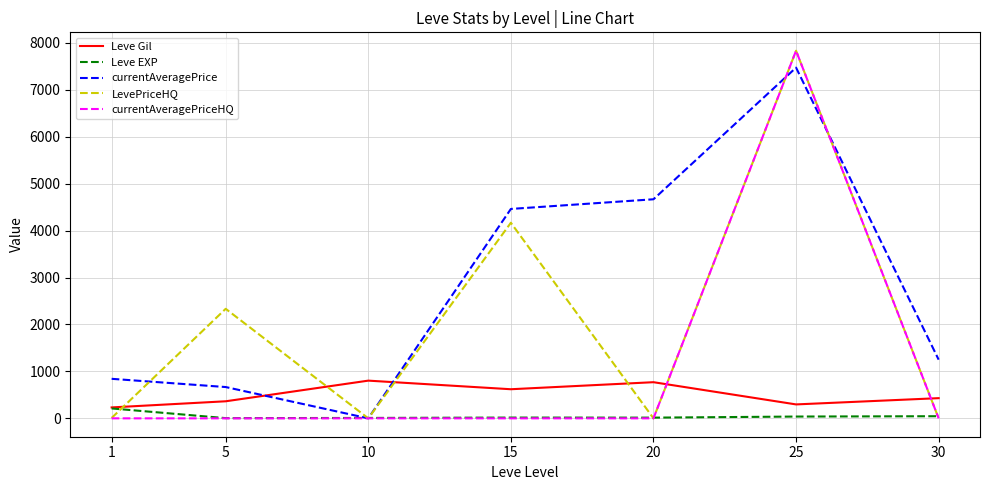

What is the greatest value displayed?

7831.7